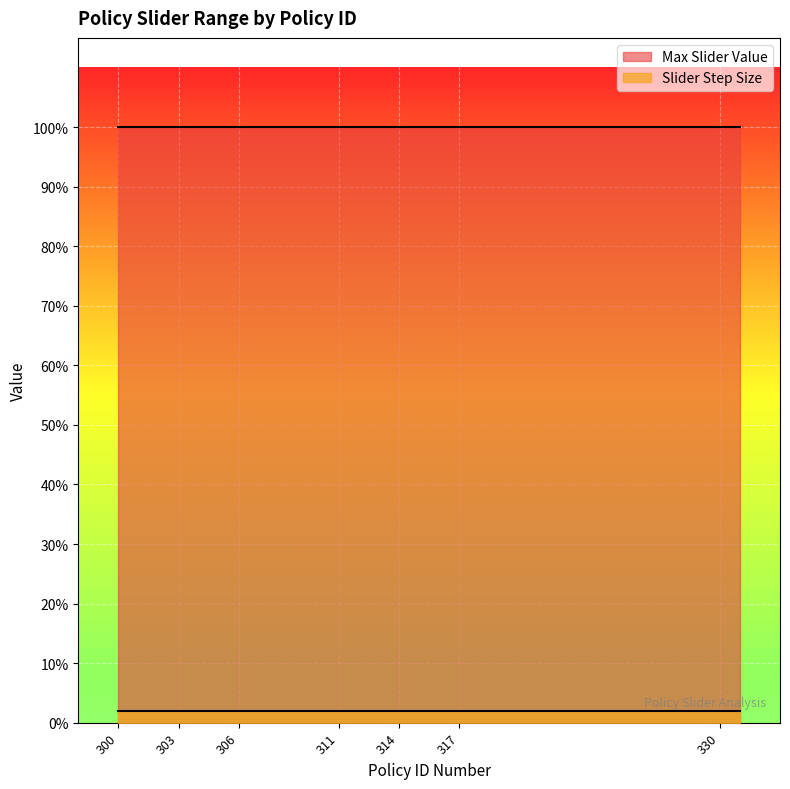

Which series changed the most between 306 and 312?

Max Slider Value